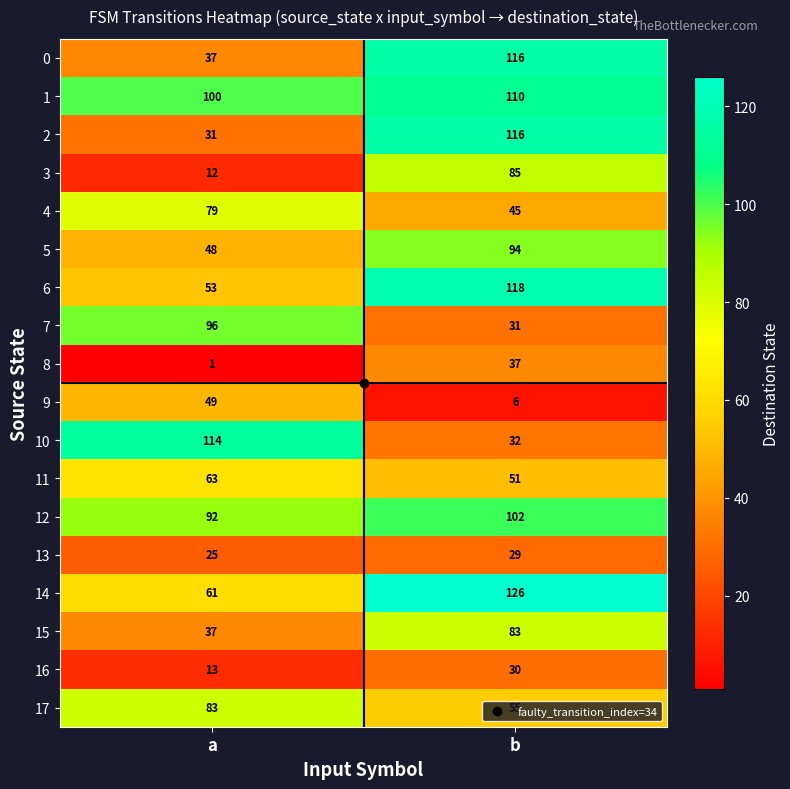

What is the total value across all series at a?

994